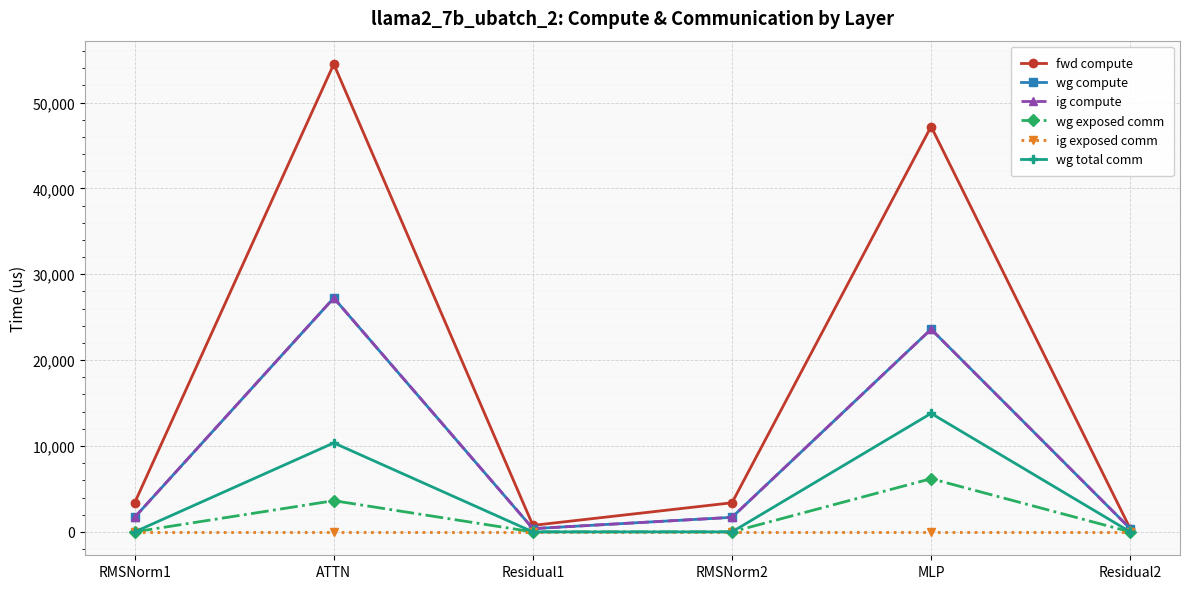

True or false: fwd compute and wg compute intersect in this chart.

False